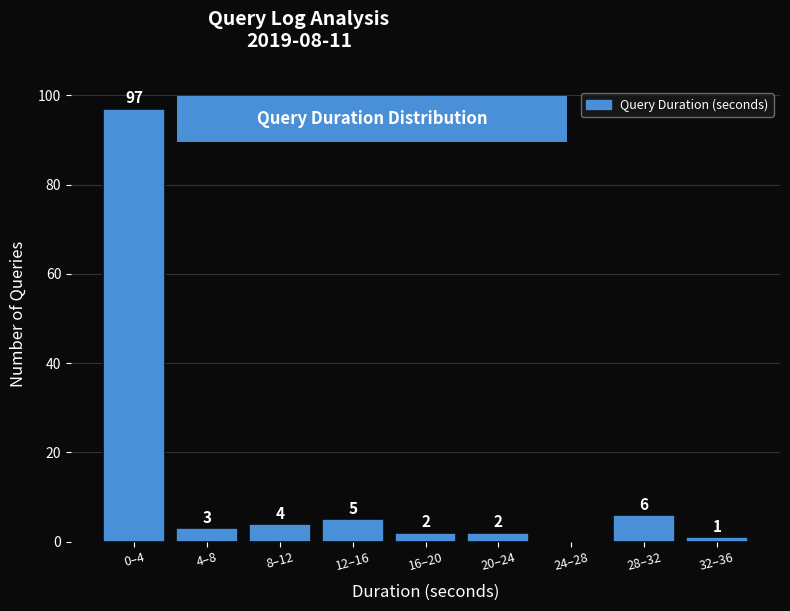

Reading left to right, what are all the values shown in this chart?

0–4=97	4–8=3	8–12=4	12–16=5	16–20=2	20–24=2	24–28=0	28–32=6	32–36=1